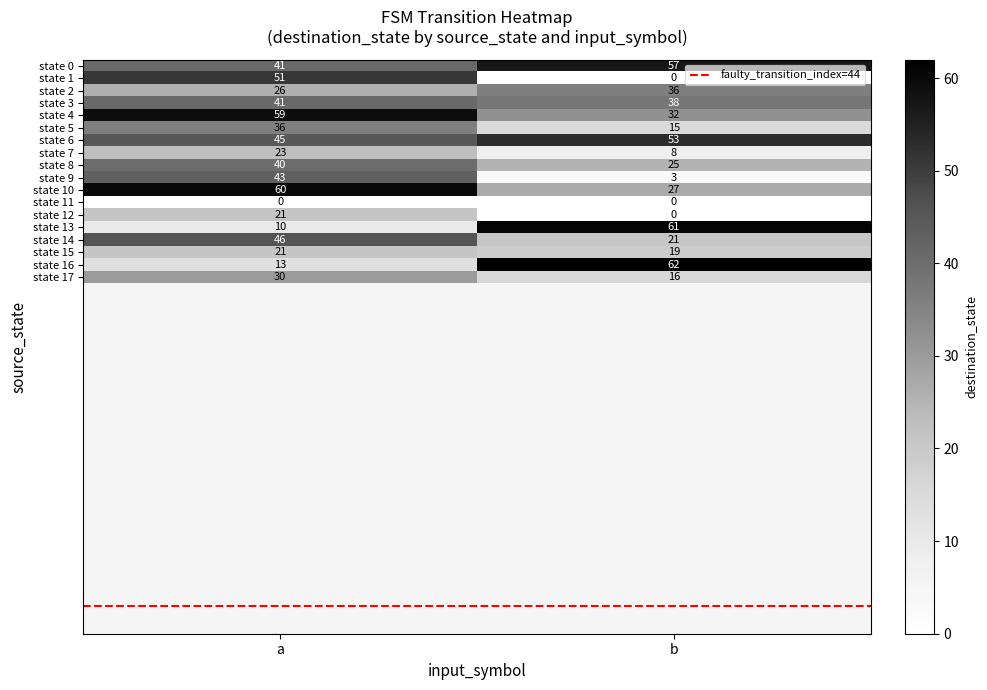

At how many categories does at least one series exceed 29?

2